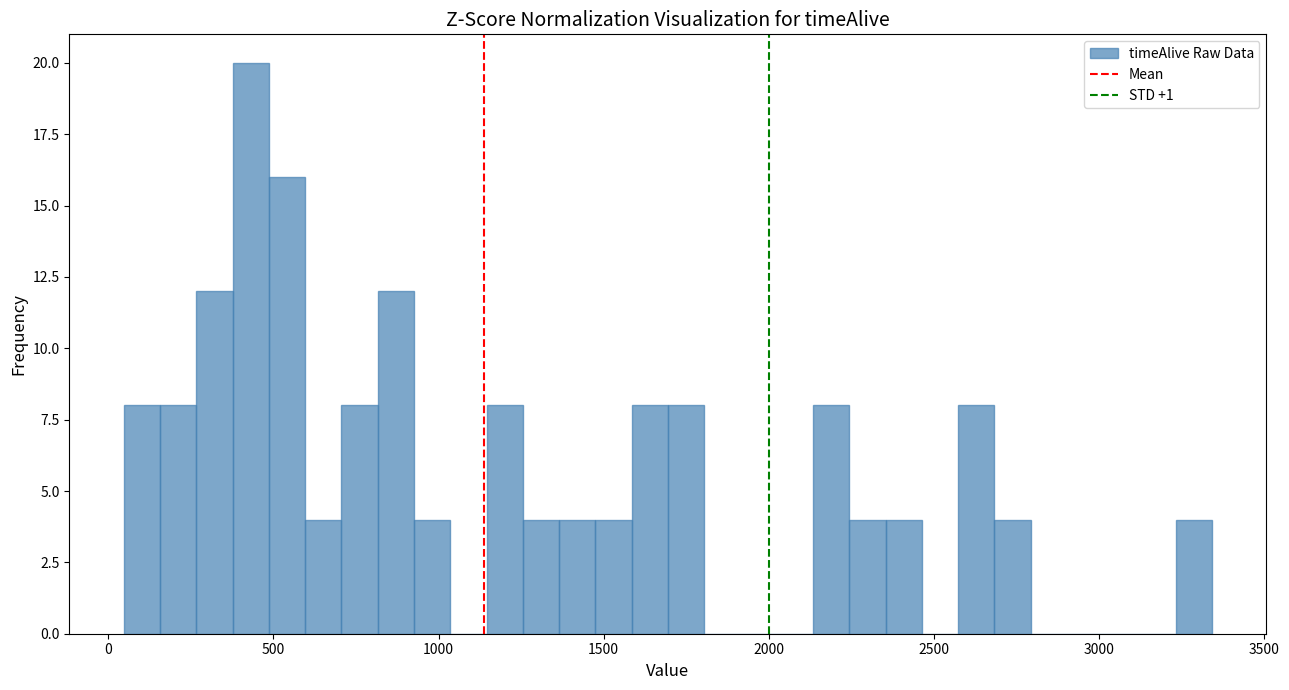

Around what value on the x-axis is the tallest bar? Give the approximate position of its centre, as read against the axis.

450